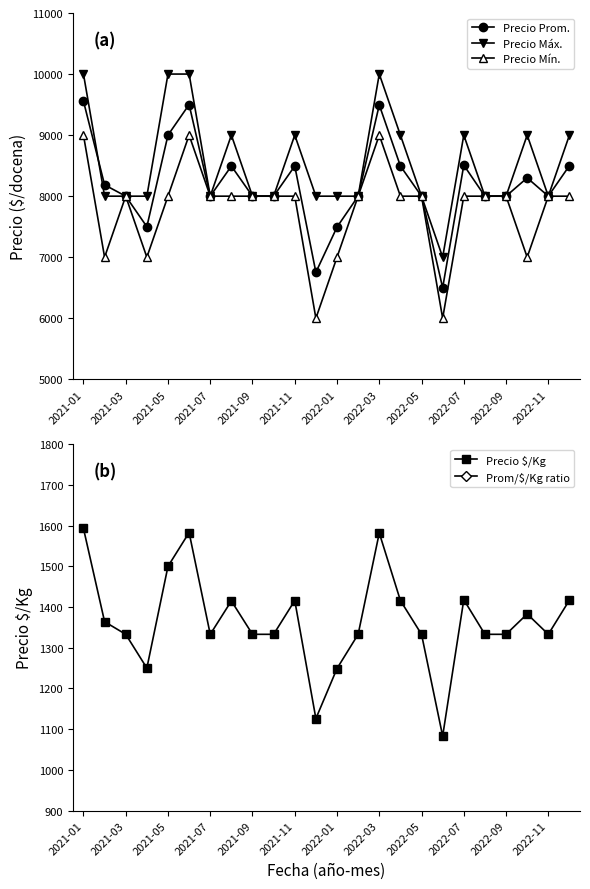

In Precio Mín., how many points are higher than both neighbors (excluding endpoints)?

3